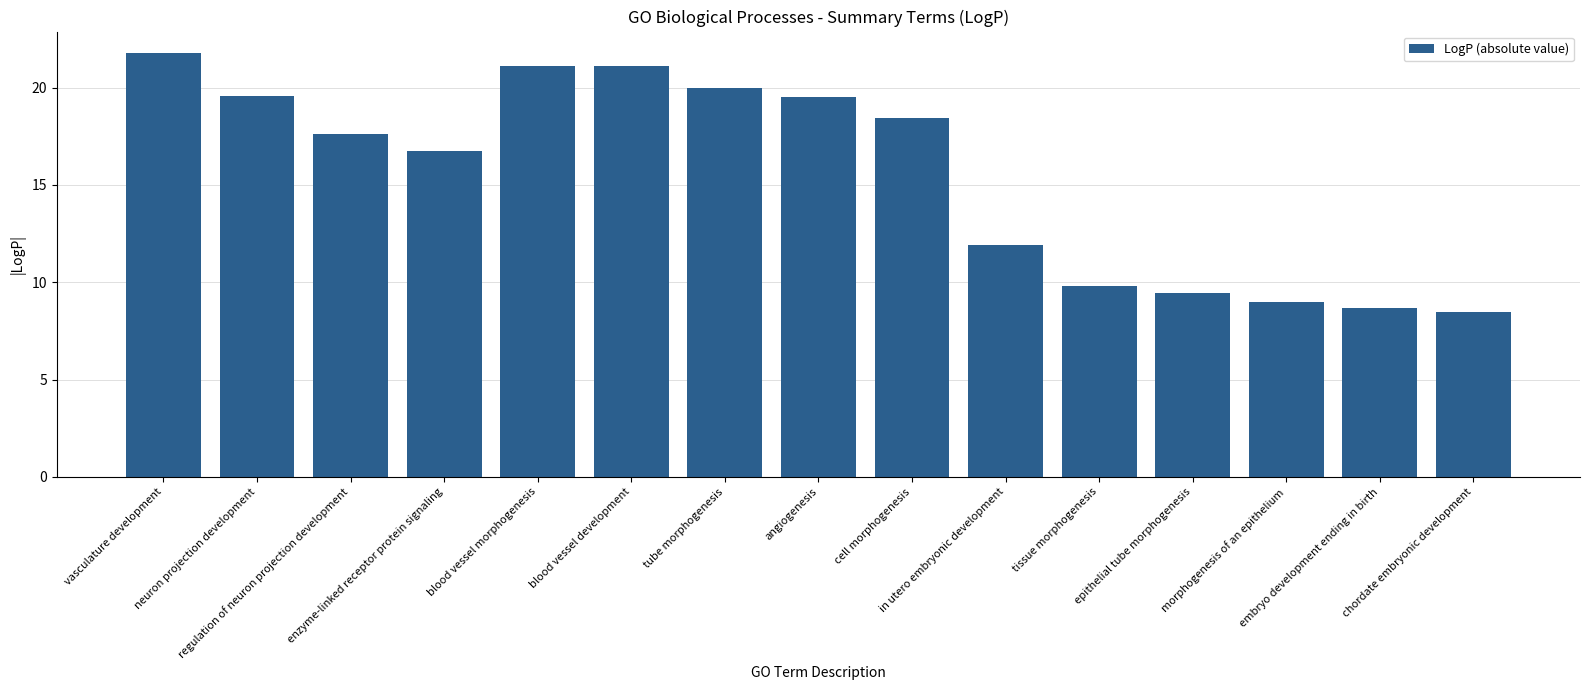

What is the minimum value shown in the chart?

8.5